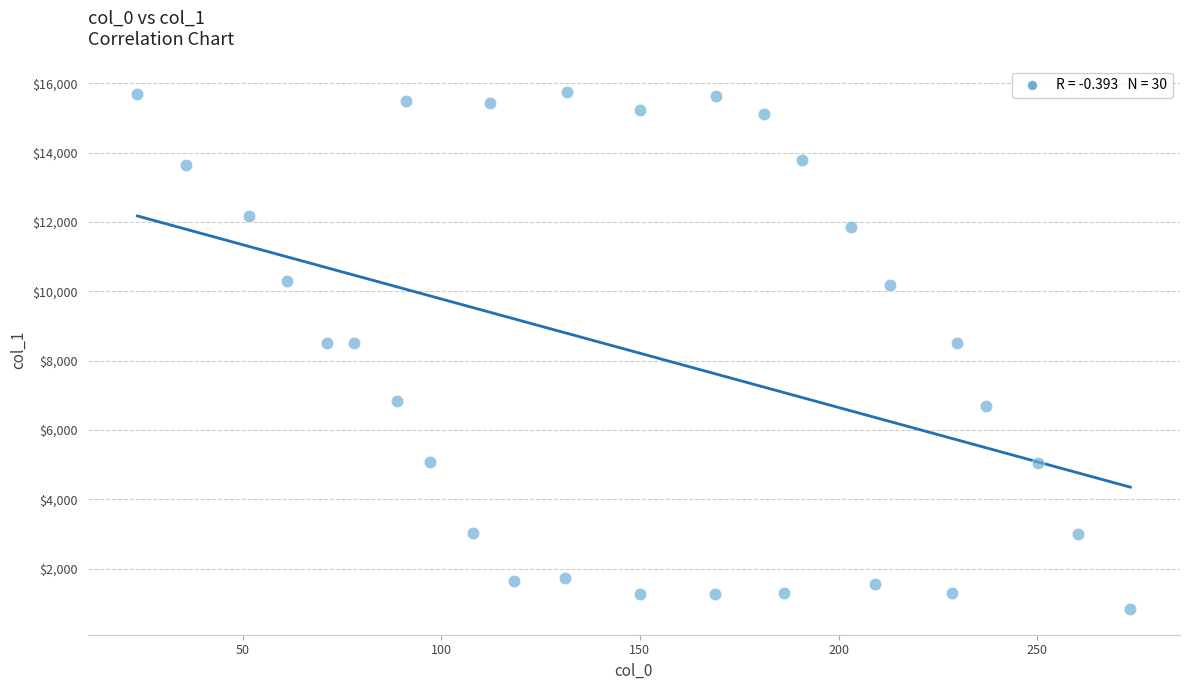

What is the range of Y values (max minus min)?

14927.8